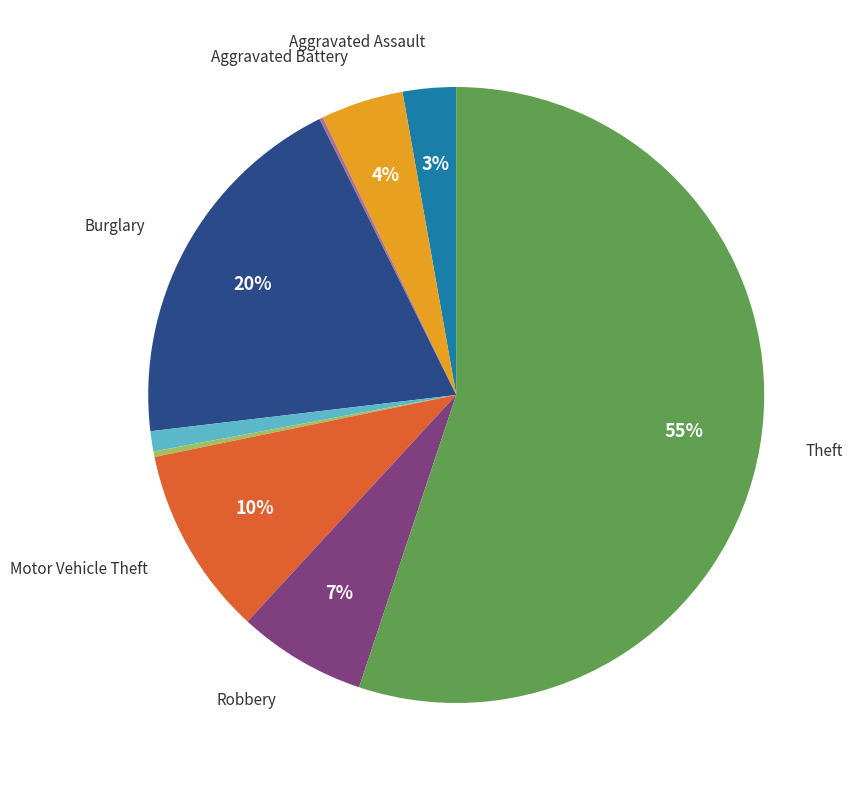

Does any single category account for the majority?

Yes